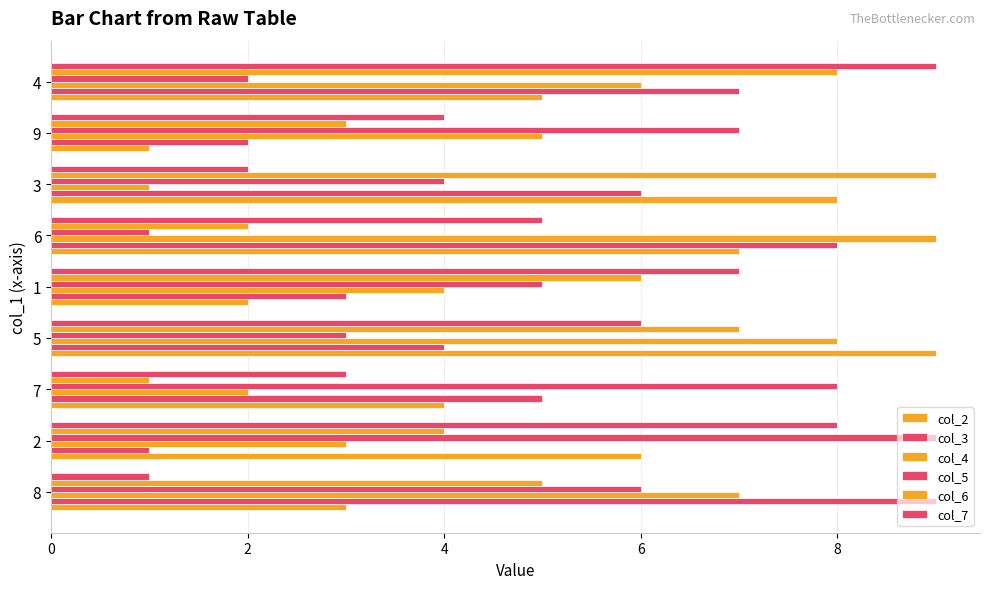

How many data points does each series have?

9